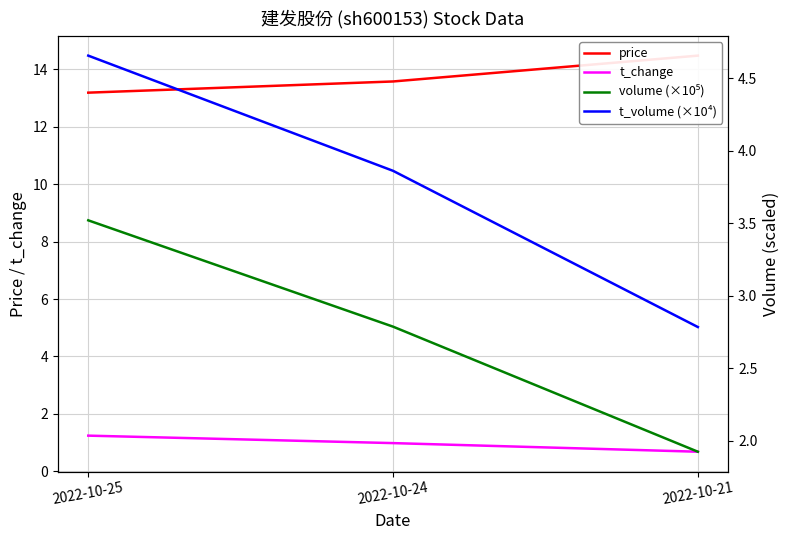

What is the sum of all price values?

41.2